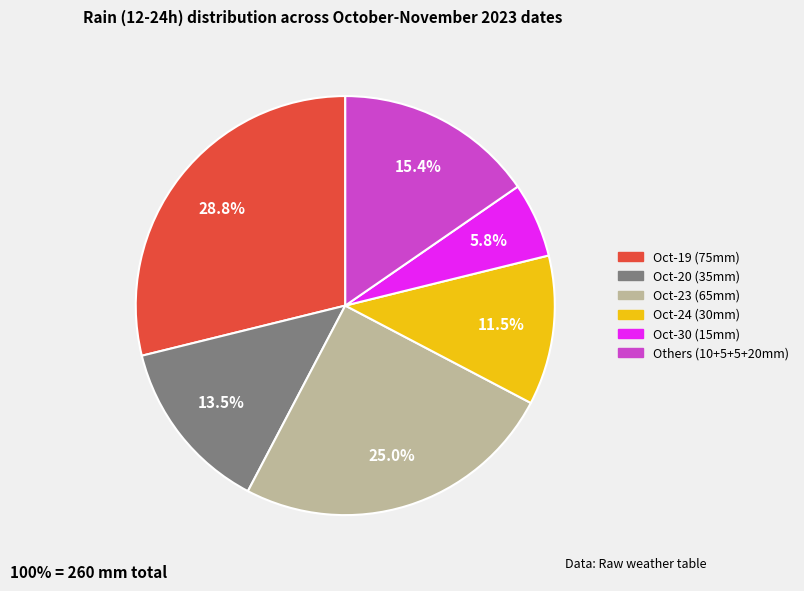

Is there any slice that represents more than half of the pie?

No